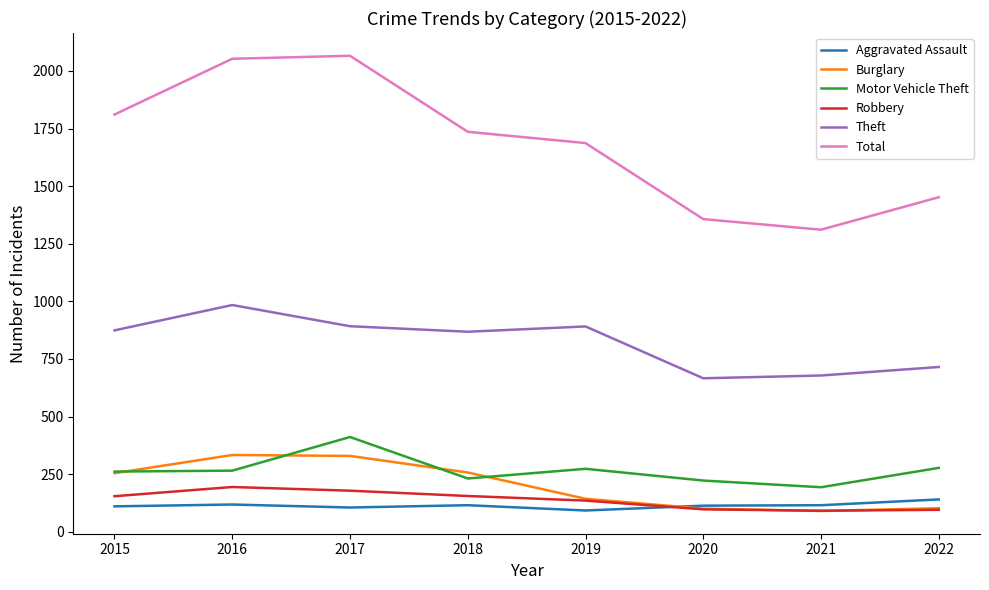

What is the maximum value shown in the chart?

2066